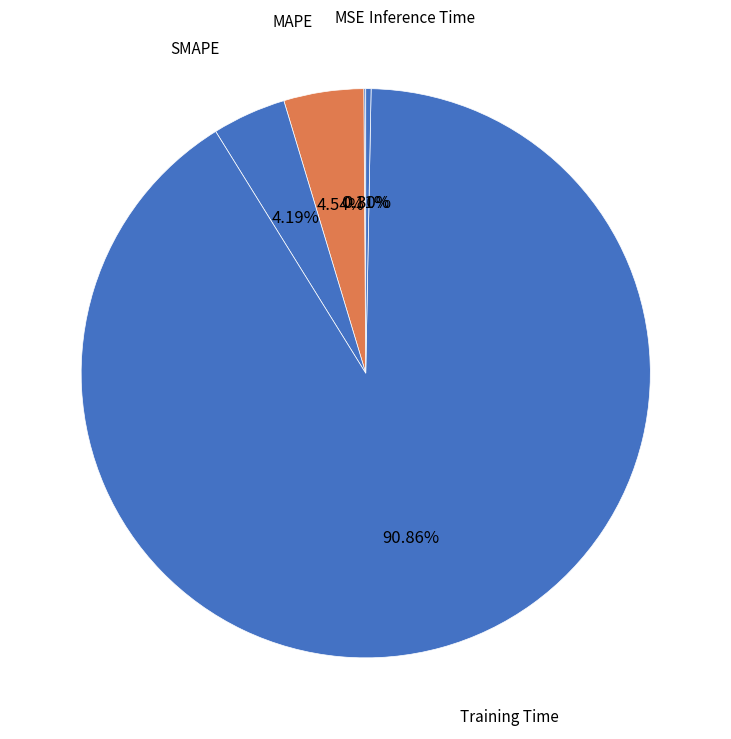

True or false: SMAPE accounts for 4% of the total.

True